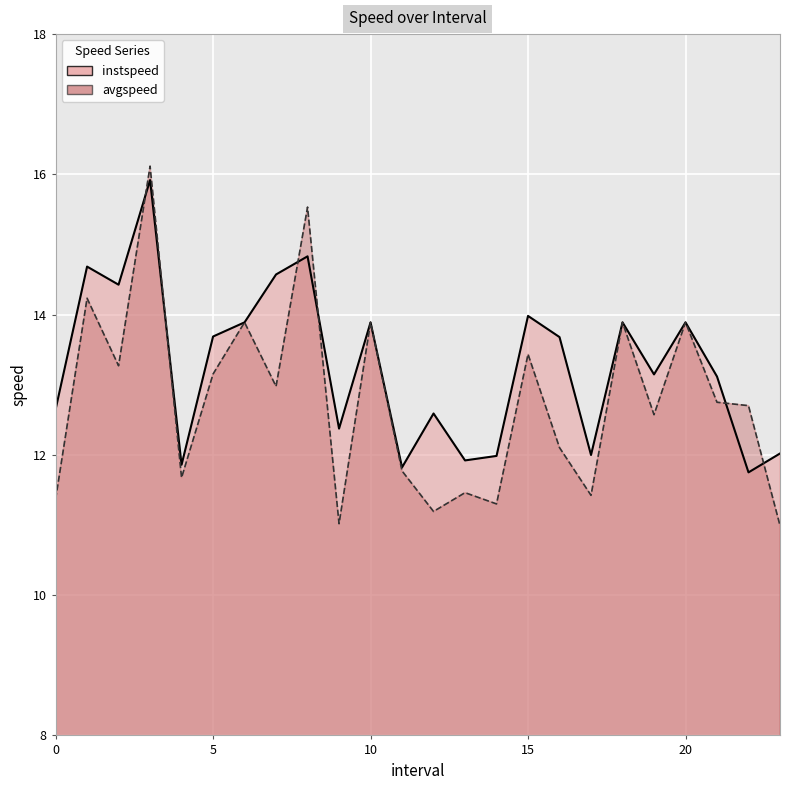

Rank the series by their average value, from lowest to highest.

avgspeed, instspeed